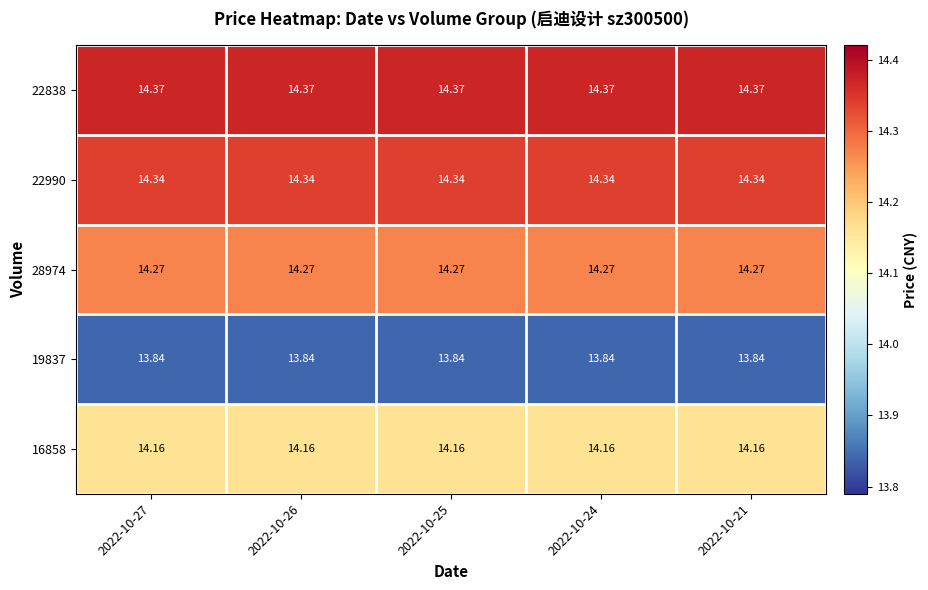

Which series has the largest total across all categories?

22838